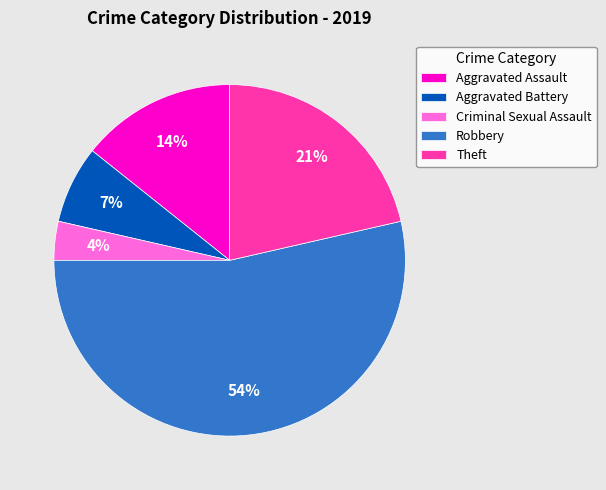

Rank the categories by value from lowest to highest.

Criminal Sexual Assault, Aggravated Battery, Aggravated Assault, Theft, Robbery